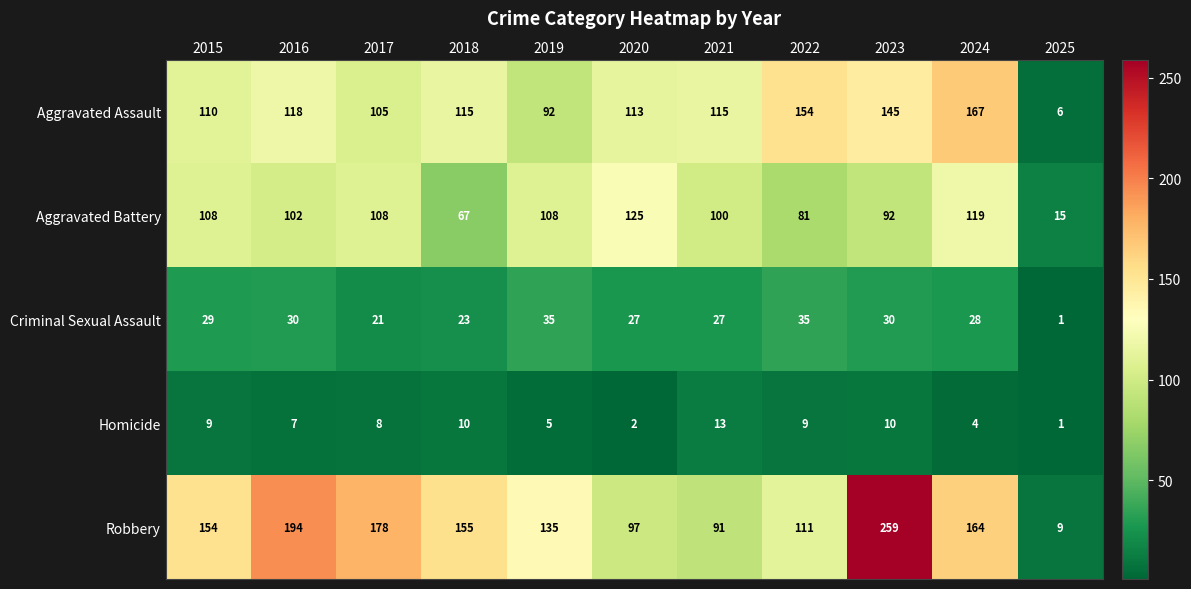

The Criminal Sexual Assault series shows 29 at 2015. True or false?

True